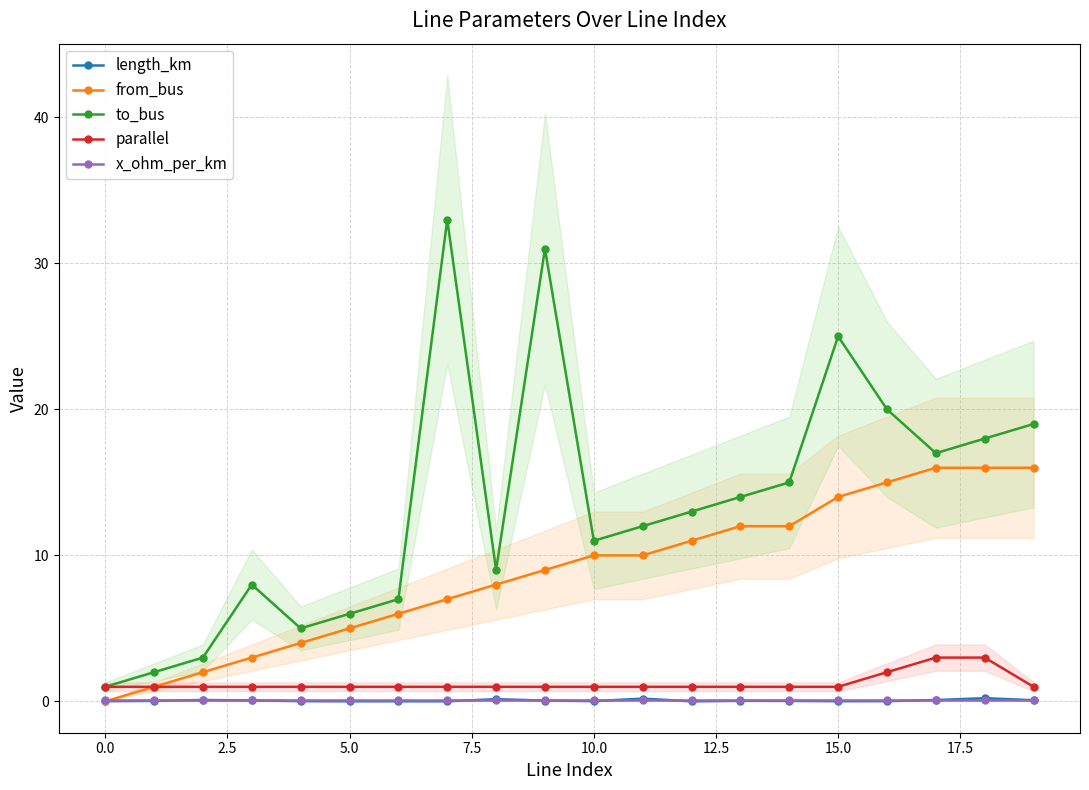

True or false: x_ohm_per_km and to_bus cross at least once.

False